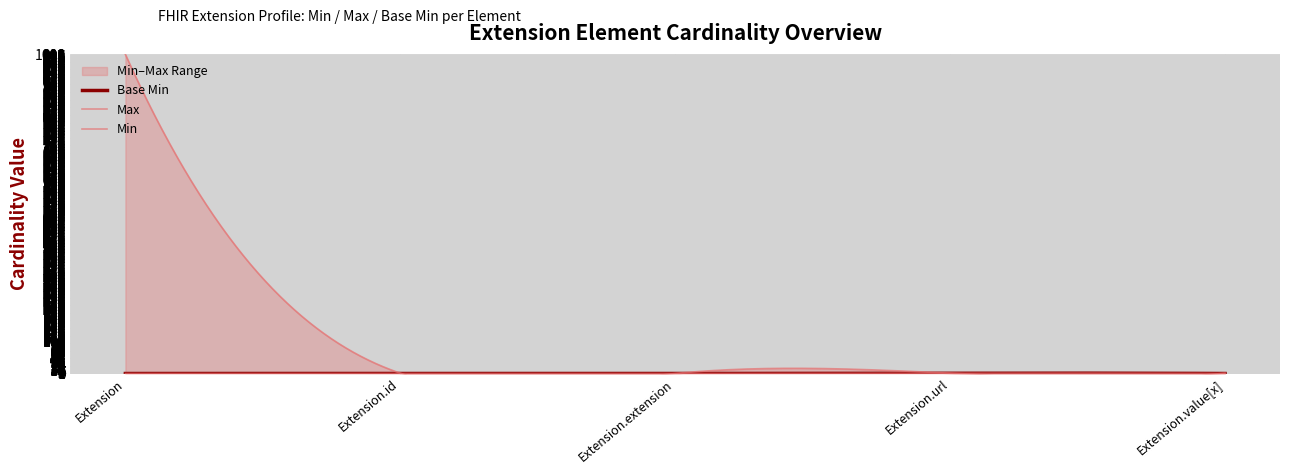

How many categories are shown in the chart?

5